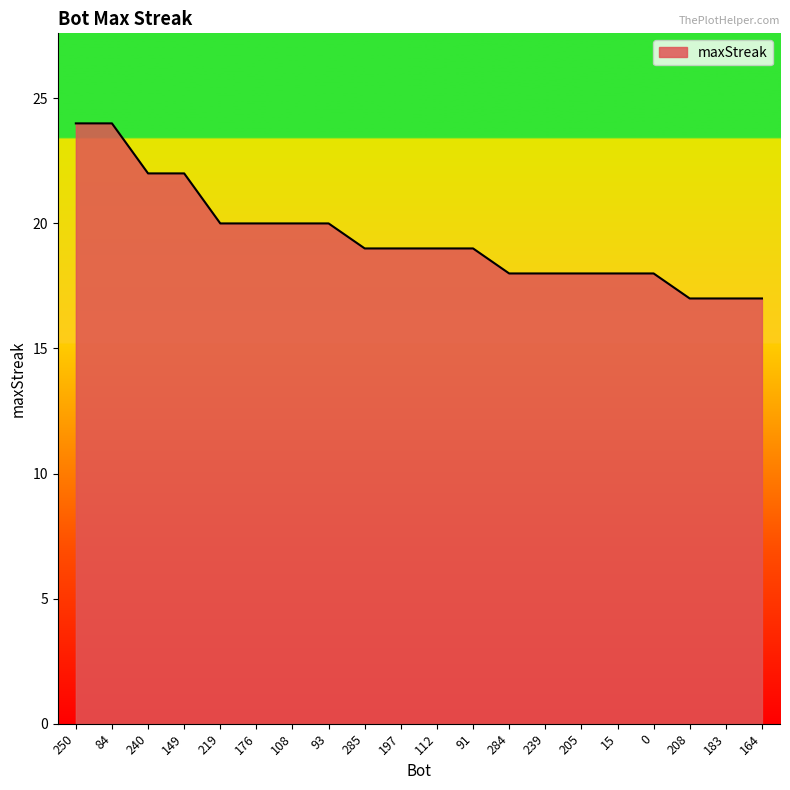

What is the change in value from 250 to 240?

-2